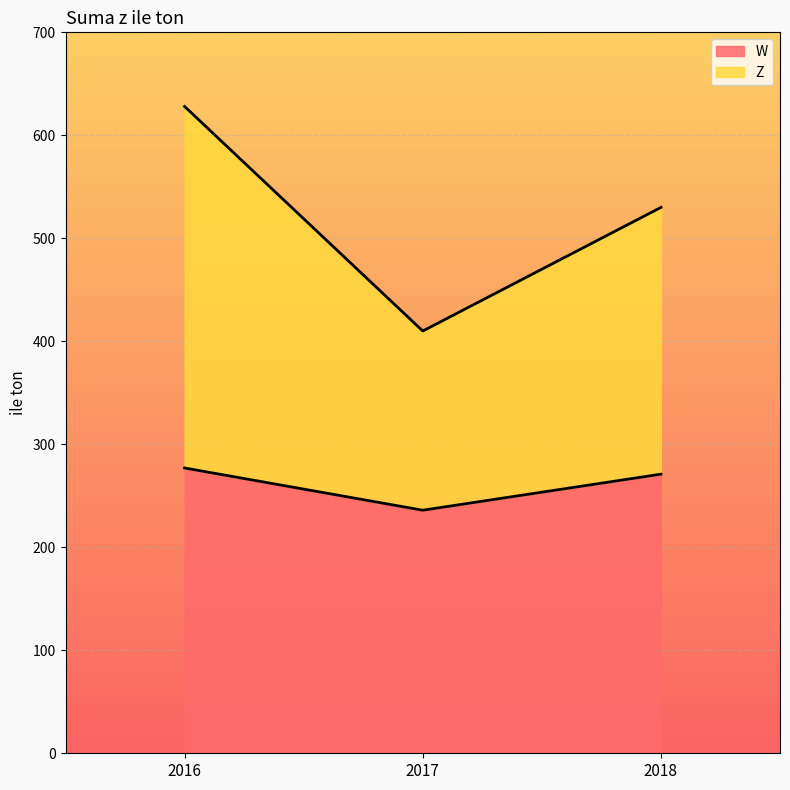

Reading right to left, what are all the values shown in this chart?

W: 2018=271	2017=236	2016=277
Z: 2018=530	2017=410	2016=628